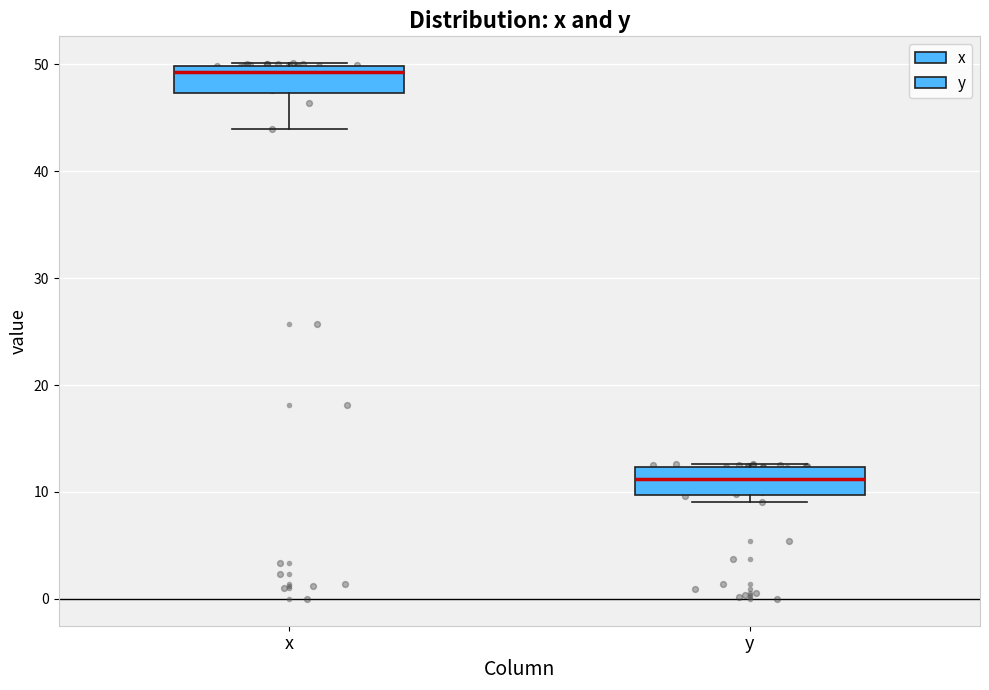

Which box's median line is the highest?

x